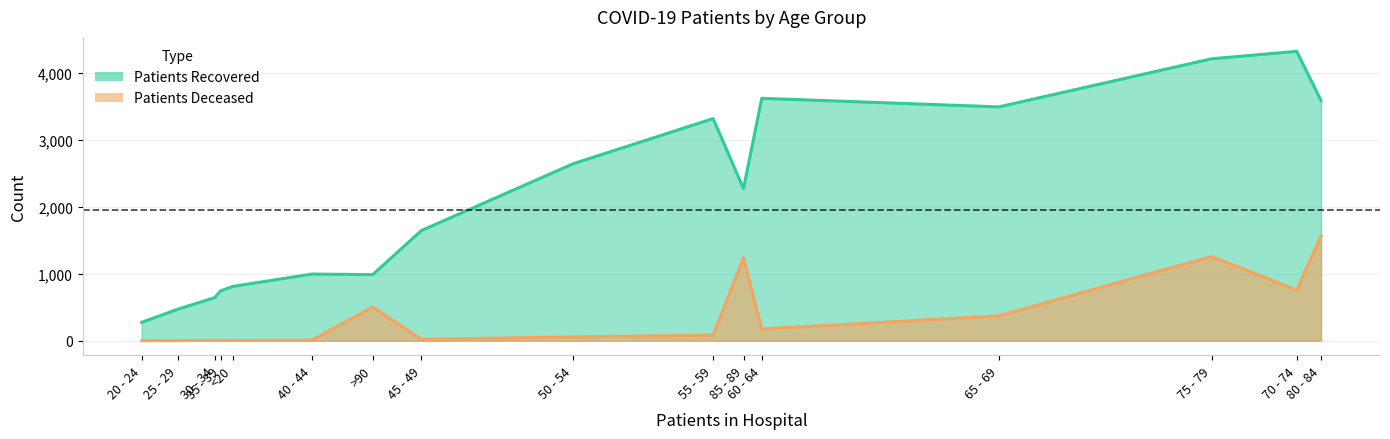

Does the chart display data point markers on the line(s)?

No